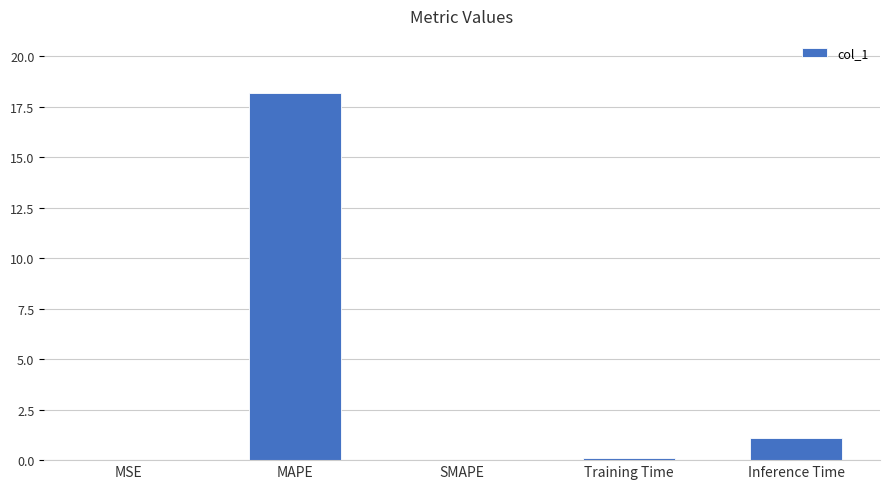

What is the maximum value shown in the chart?

18.2